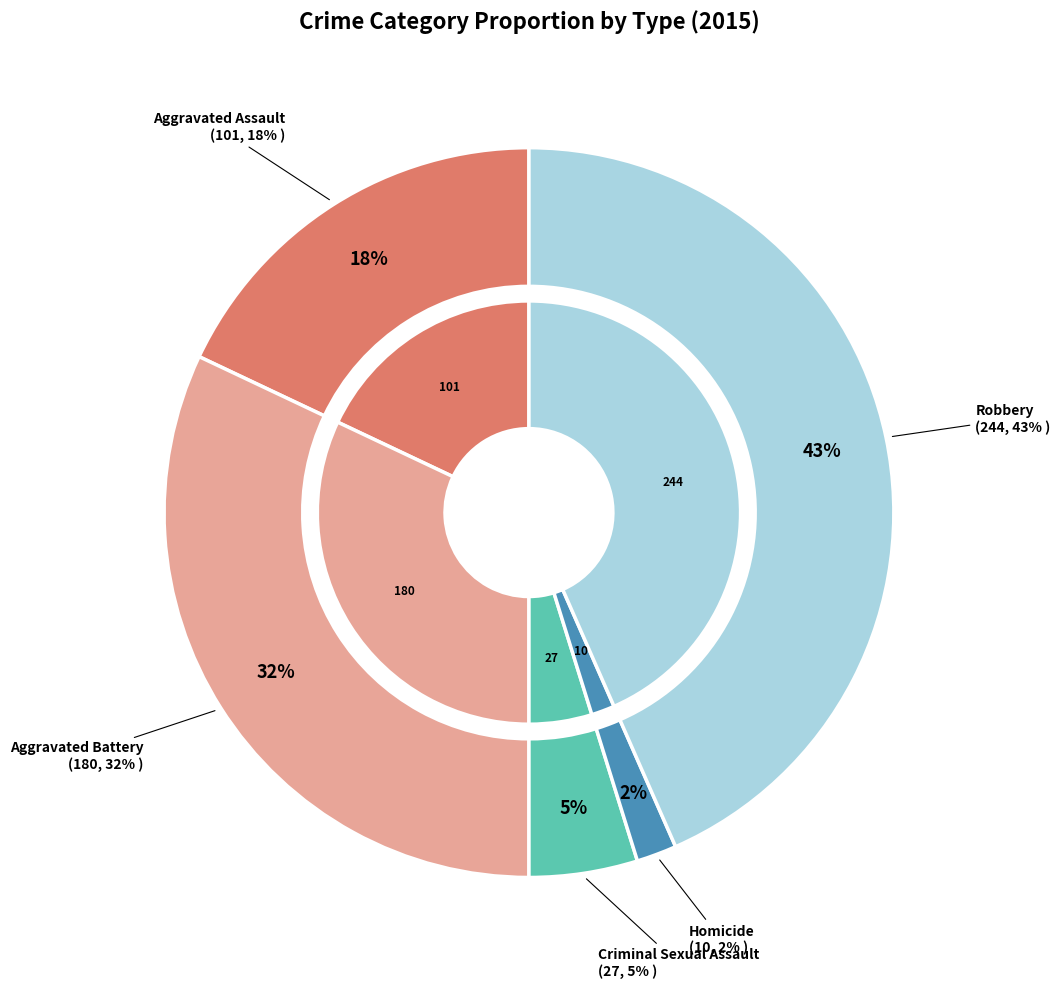

To the nearest percent, what percentage of the pie is Aggravated Assault?

18%